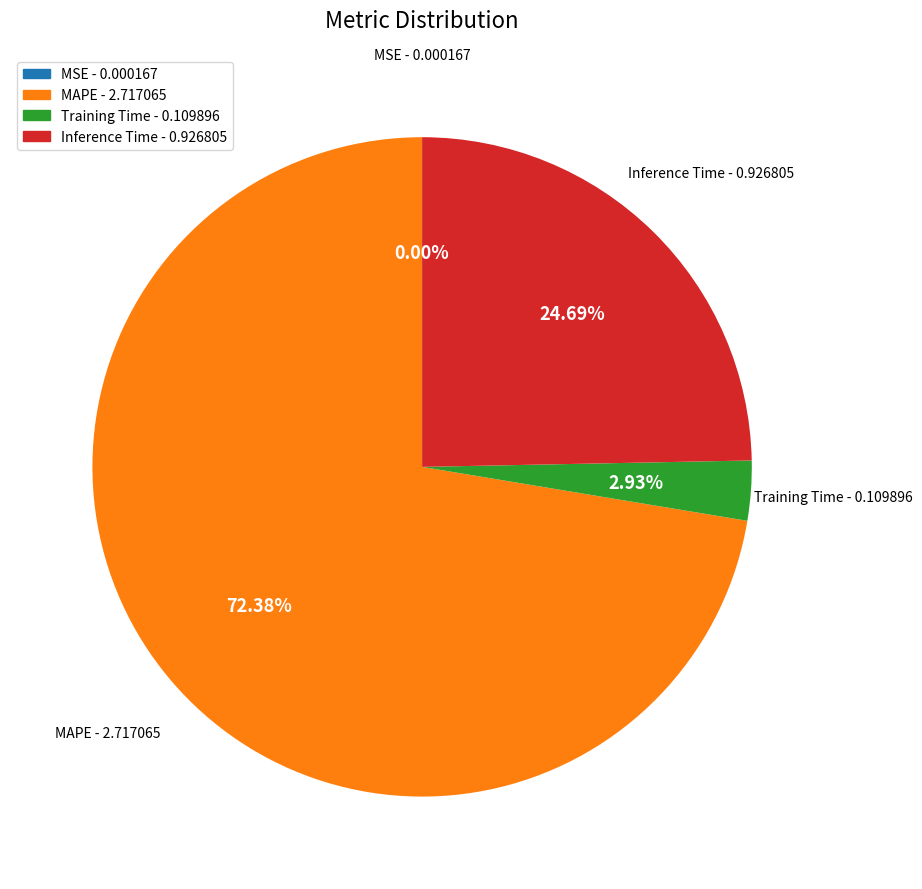

What is the largest slice in the pie chart?

MAPE